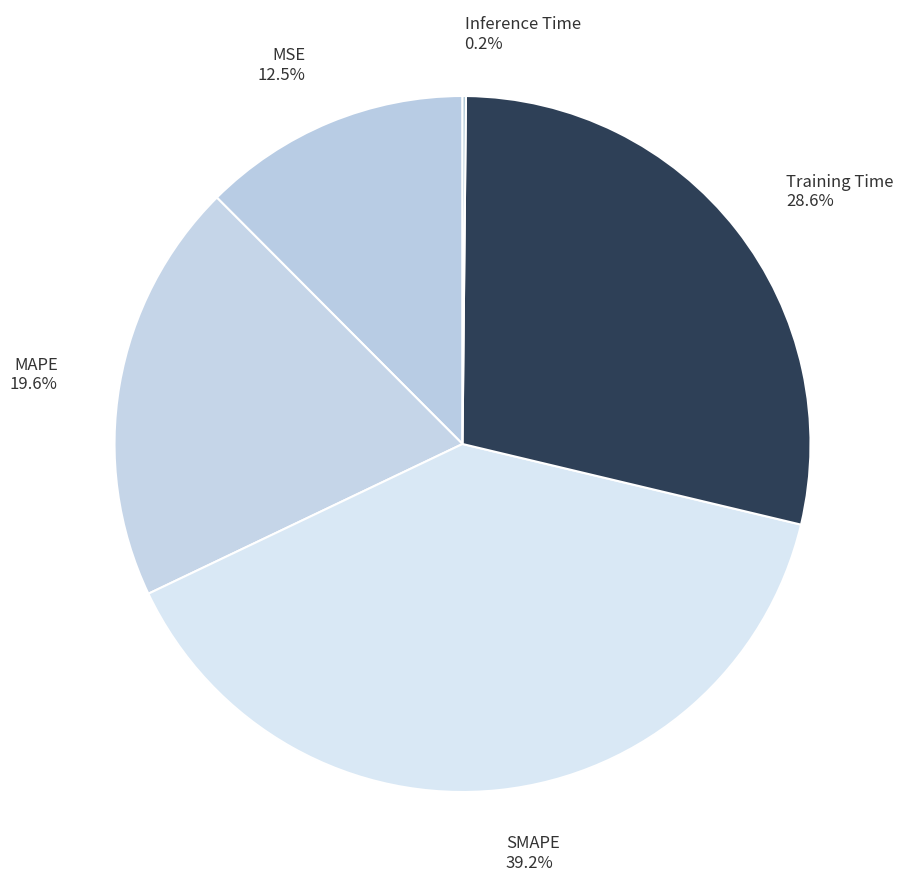

The MAPE slice represents 20% of the pie. True or false?

True